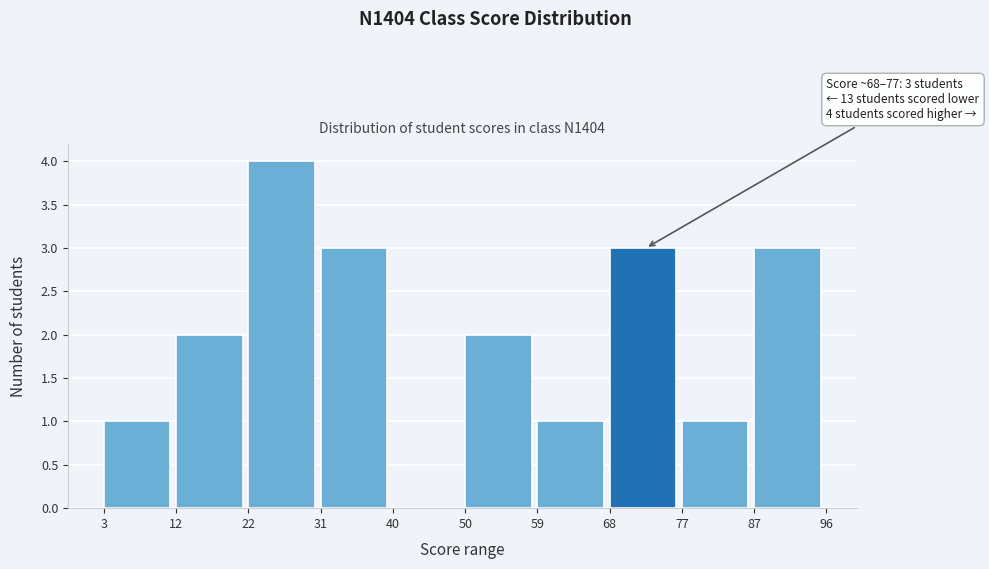

Over which range of the x-axis is the bar tallest?

22 to 31